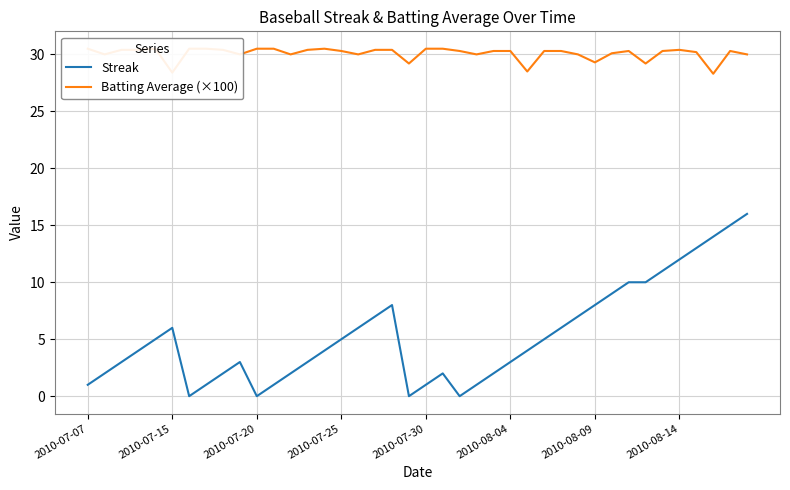

Between 23 and 25, which series saw the biggest shift?

Streak